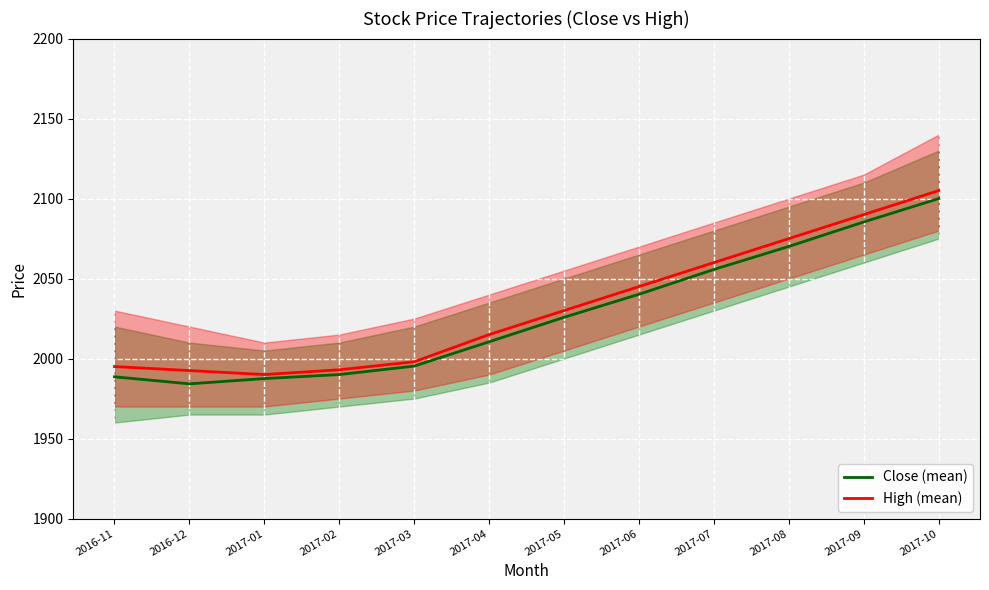

What is the average value of the Close (mean) series?

2027.8